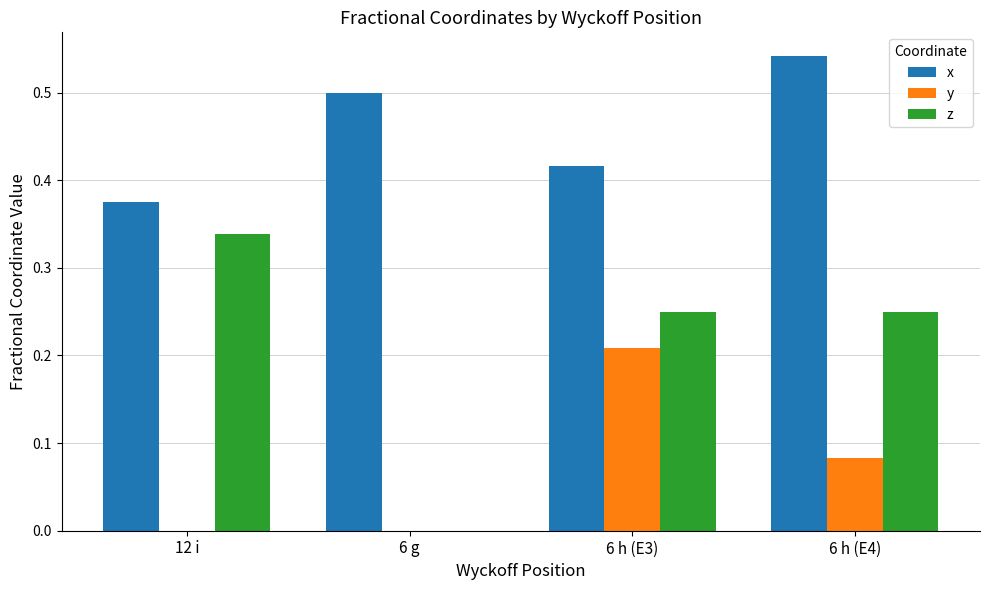

What is the total value across all series at 12 i?

0.7